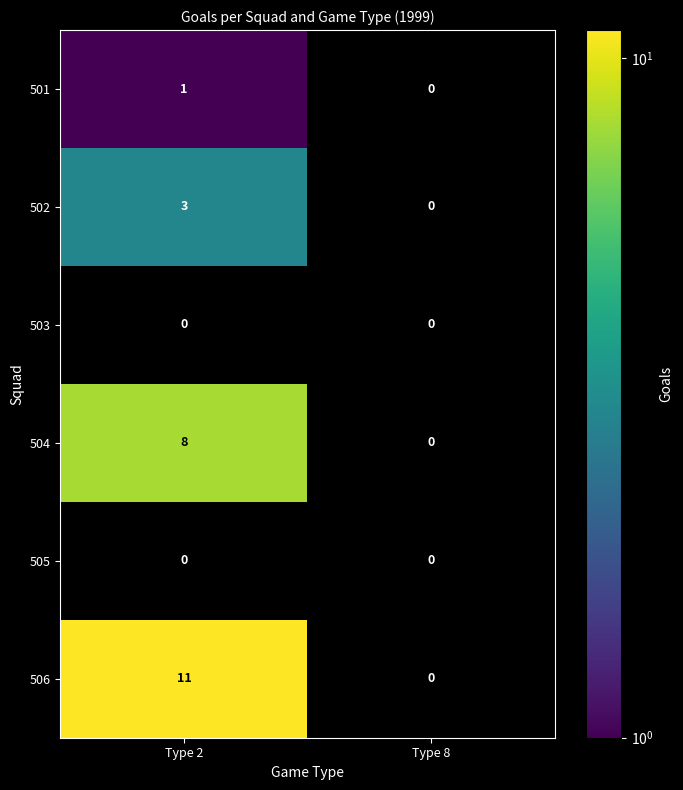

Count the number of data series in this chart.

6